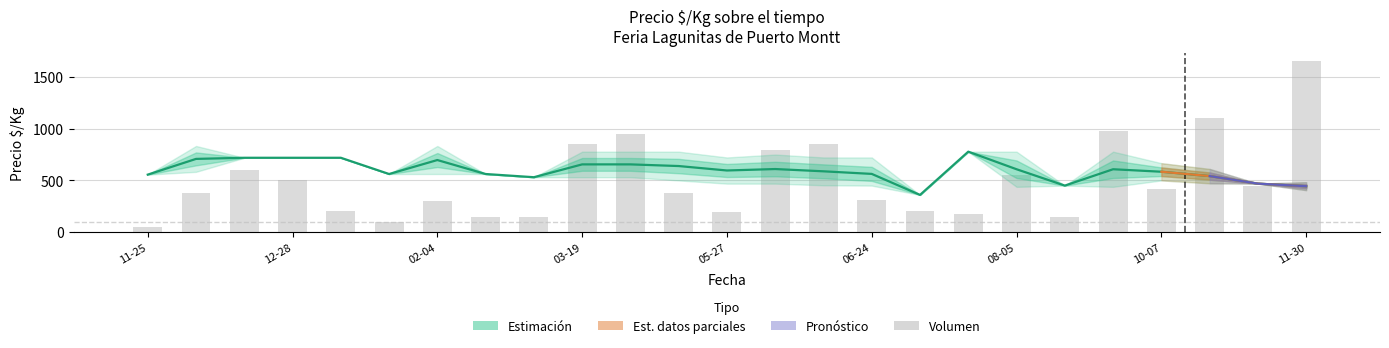

What is the label of the 14th bar from the right?

2021-04-08